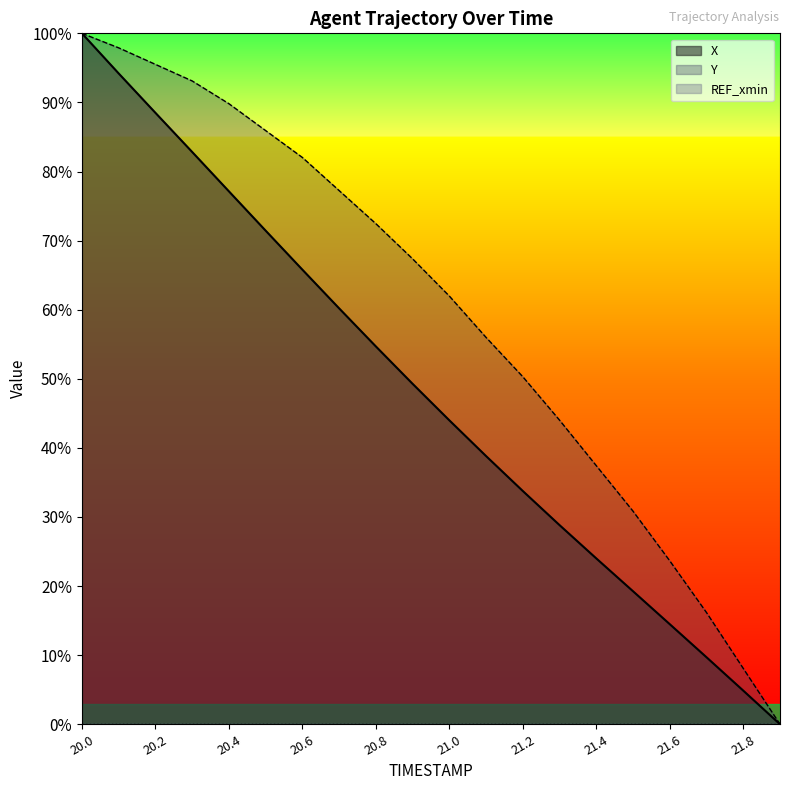

Reading right to left, transcribe all the data shown in this chart.

X: 21.9=0.0	21.8=4.9	21.7=9.7	21.6=14.5	21.5=19.3	21.4=24.0	21.3=28.8	21.2=33.8	21.1=38.8	21.0=44.0	20.9=49.3	20.8=54.7	20.7=60.2	20.6=65.8	20.5=71.4	20.4=77.1	20.3=82.8	20.2=88.5	20.1=94.2	20.0=100.0
Y: 21.9=0.0	21.8=8.1	21.7=16.2	21.6=23.7	21.5=30.8	21.4=37.4	21.3=44.0	21.2=50.3	21.1=56.0	21.0=62.0	20.9=67.4	20.8=72.5	20.7=77.2	20.6=82.0	20.5=85.9	20.4=89.8	20.3=93.1	20.2=95.5	20.1=97.9	20.0=100.0